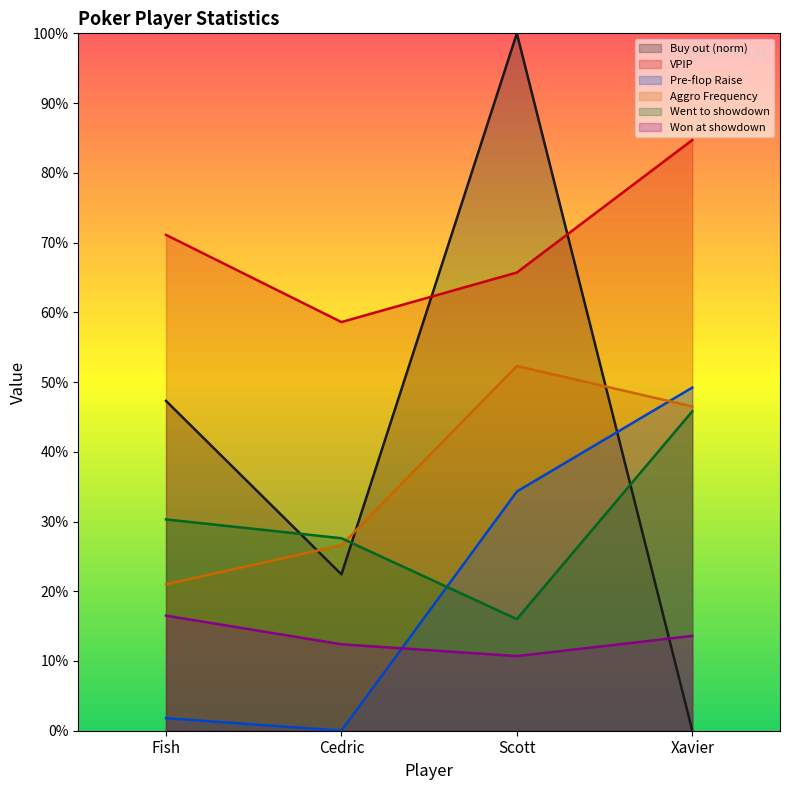

What is the difference between the maximum and minimum values in the Went to showdown series?

0.3